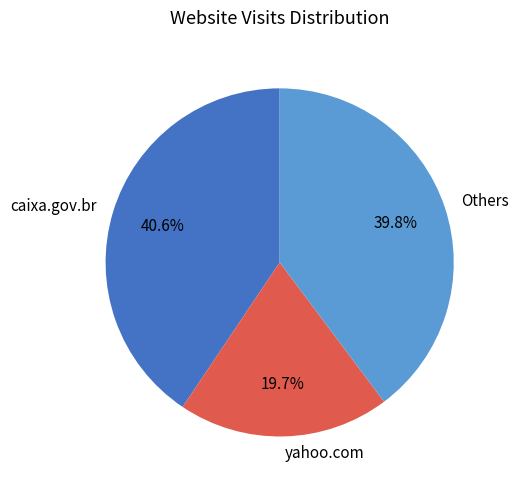

Approximately how many times larger is the value at yahoo.com compared to caixa.gov.br?

0.5